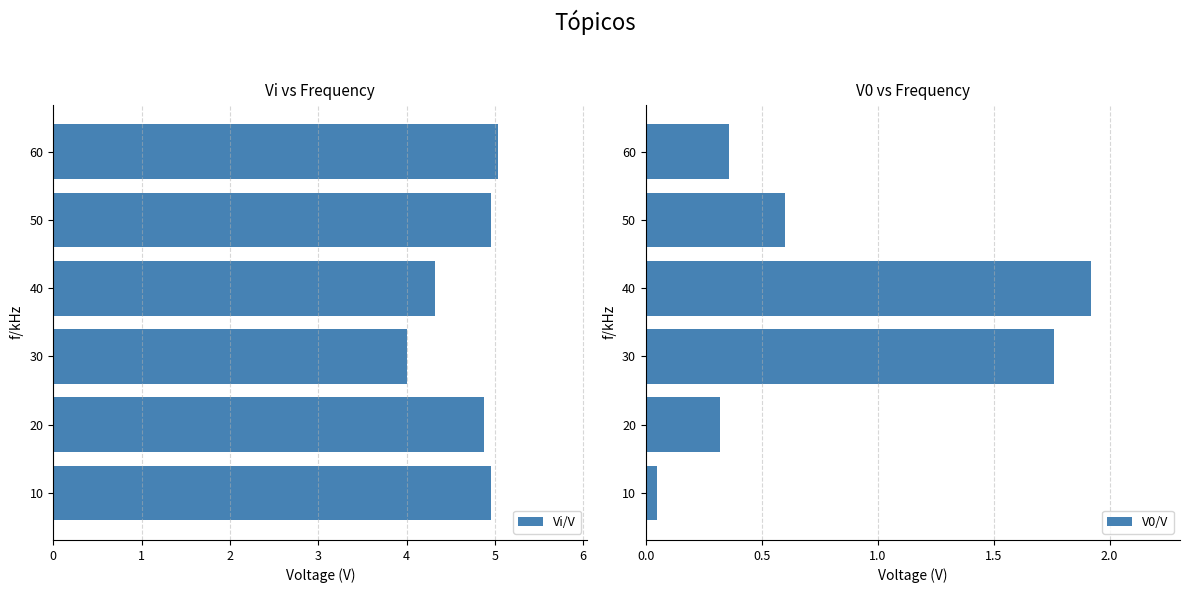

What is the difference between the maximum and minimum values in the Vi/V series?

1.0